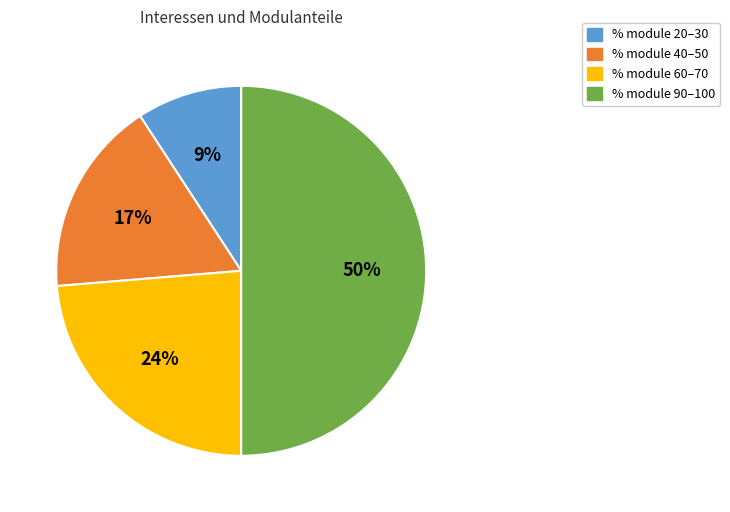

Combined, do % module 60–70 and % module 40–50 account for over 50%?

No